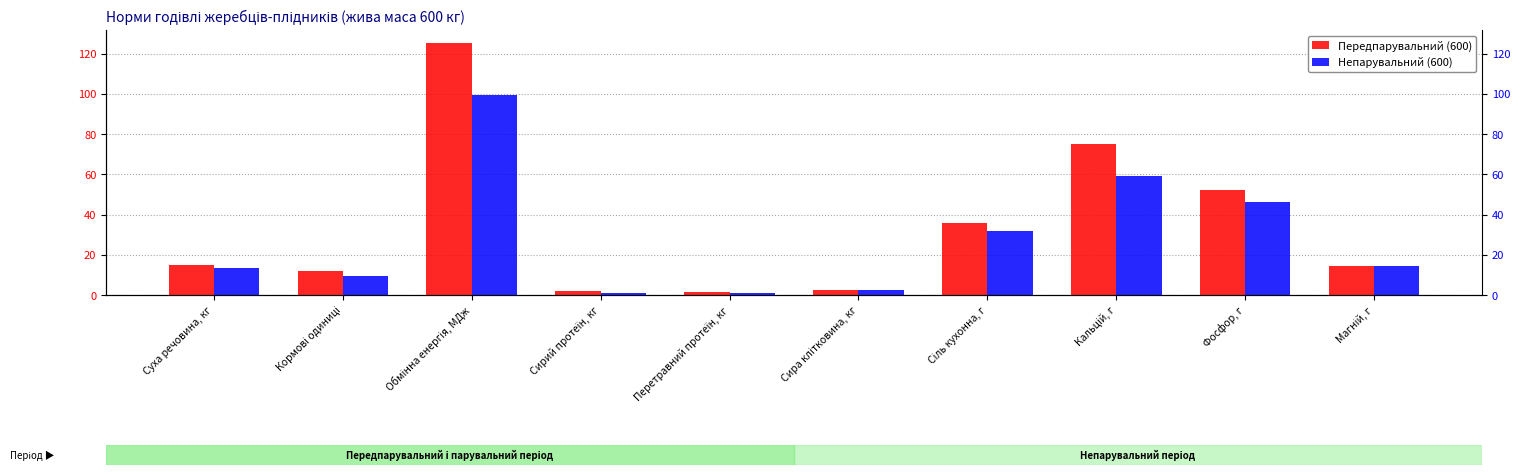

Reading left to right, list all the values displayed in this chart.

Передпарувальний (600): 15.0	12.0	125.5	2.0	1.4	2.4	36.0	75.0	52.0	14.4
Непарувальний (600): 13.2	9.5	99.4	1.2	0.9	2.4	32.0	59.0	46.0	14.4